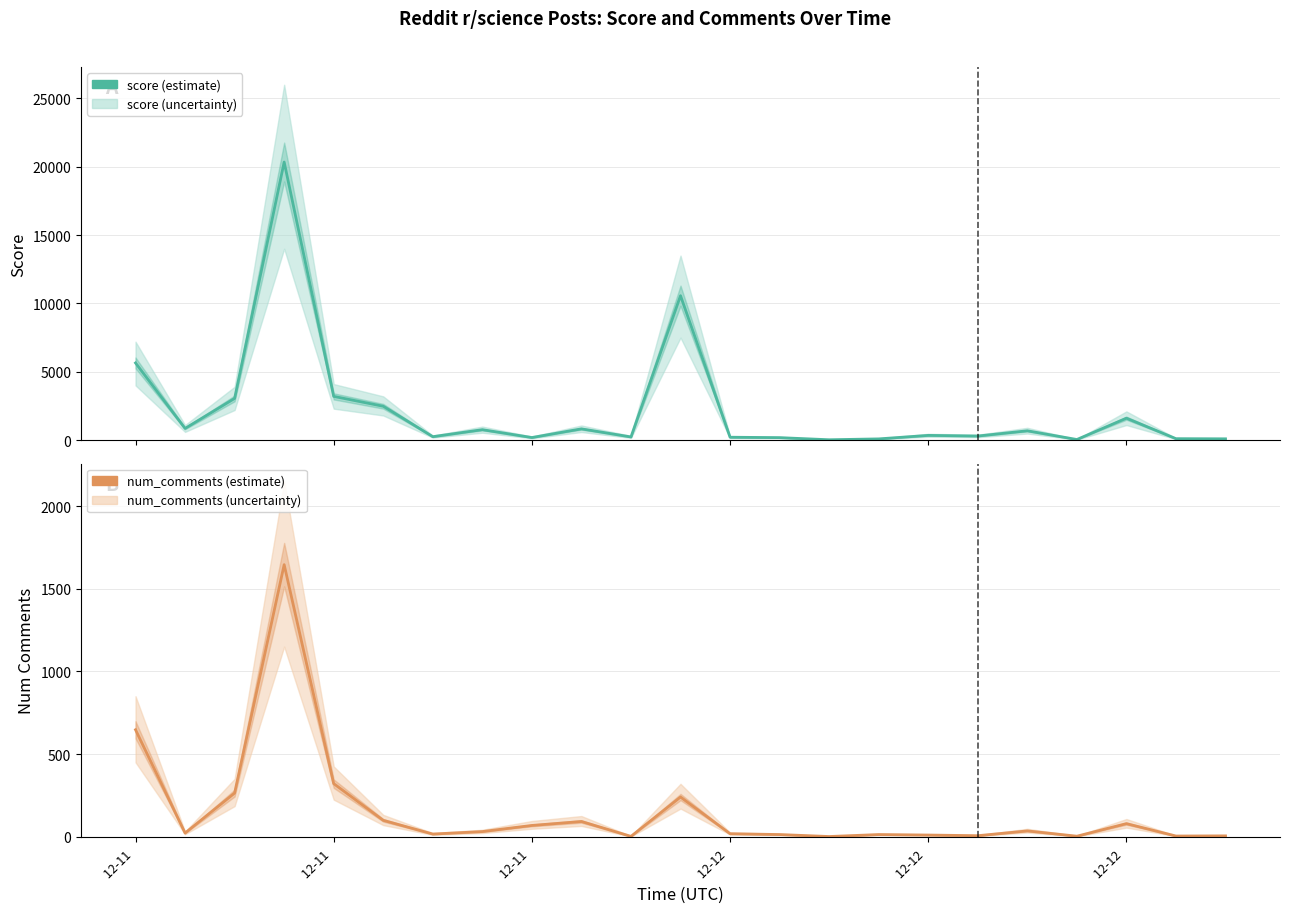

Is the value of score at 15 greater than the value of num_comments at 17?

Yes